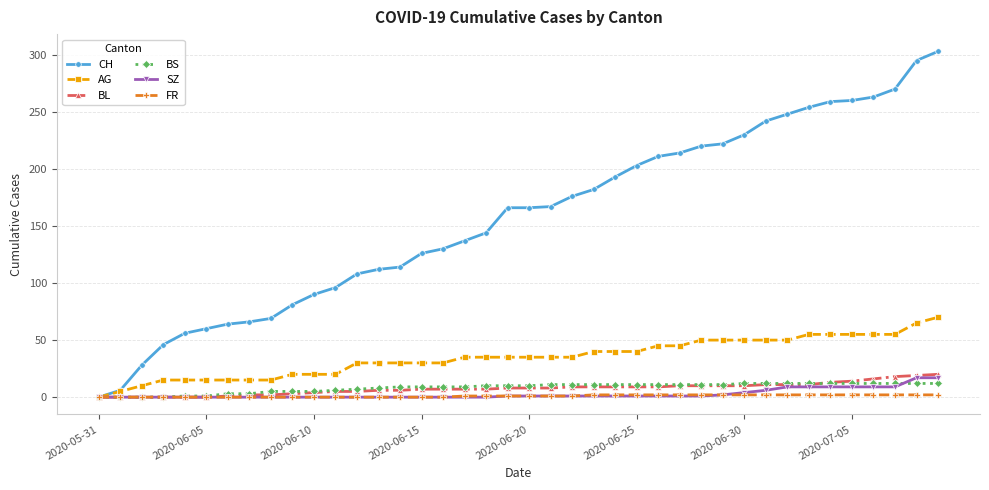

Which series has the largest total across all categories?

CH